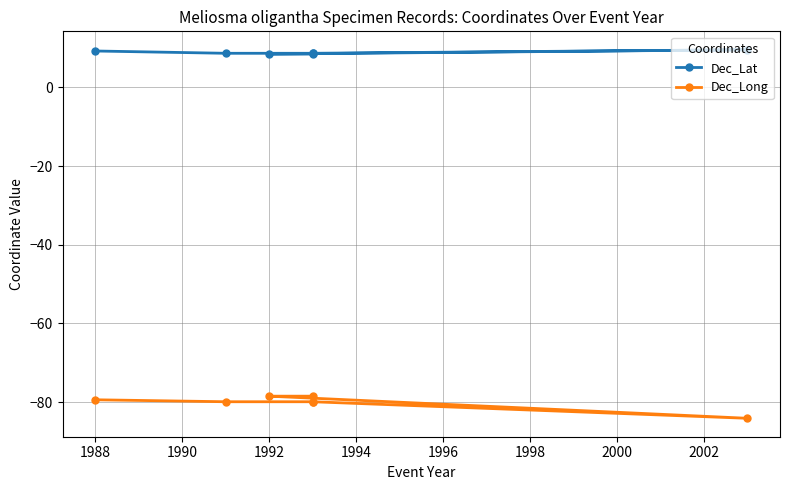

Reading left to right, extract all data points from this chart.

Dec_Lat: 9.2	8.7	8.7	8.7	9.6	8.5	8.5
Dec_Long: -79.4	-79.9	-79.9	-79.9	-84.1	-78.5	-78.5